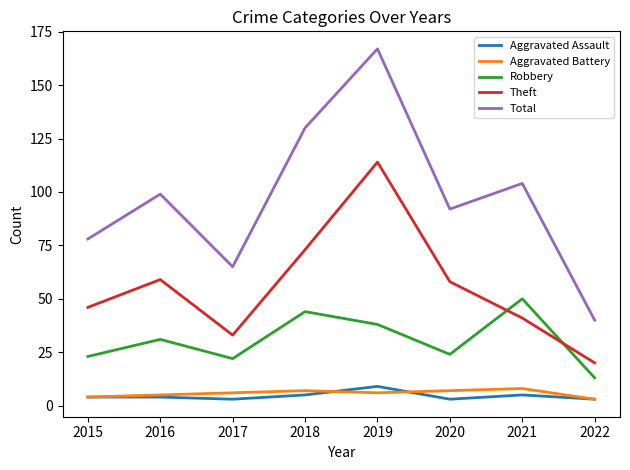

The Robbery series shows 16 at 2016. True or false?

False